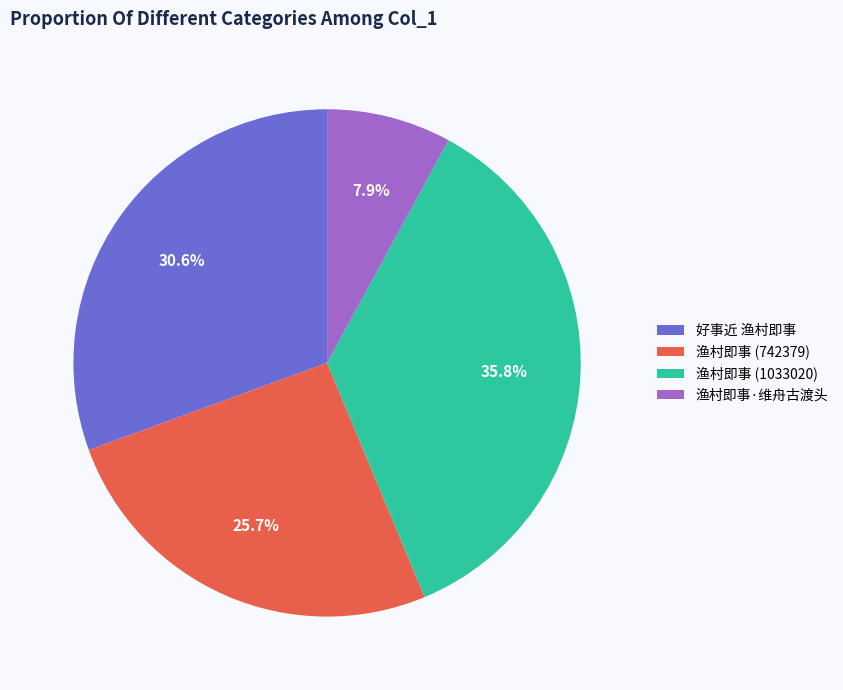

Rank the categories by value from lowest to highest.

渔村即事·维舟古渡头, 渔村即事 (742379), 好事近 渔村即事, 渔村即事 (1033020)